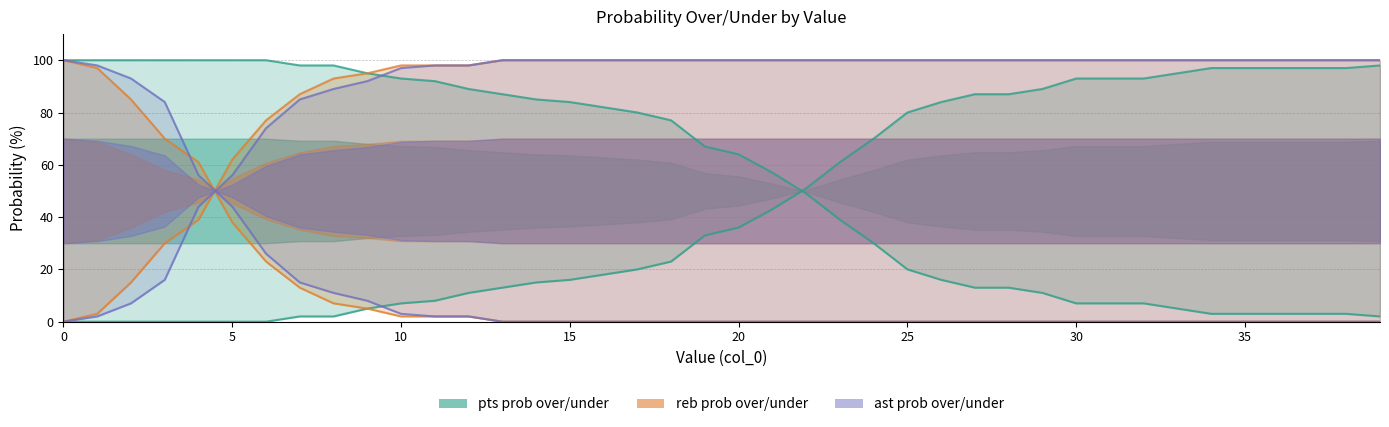

True or false: ast prob over has a value of 56 at 4.

True